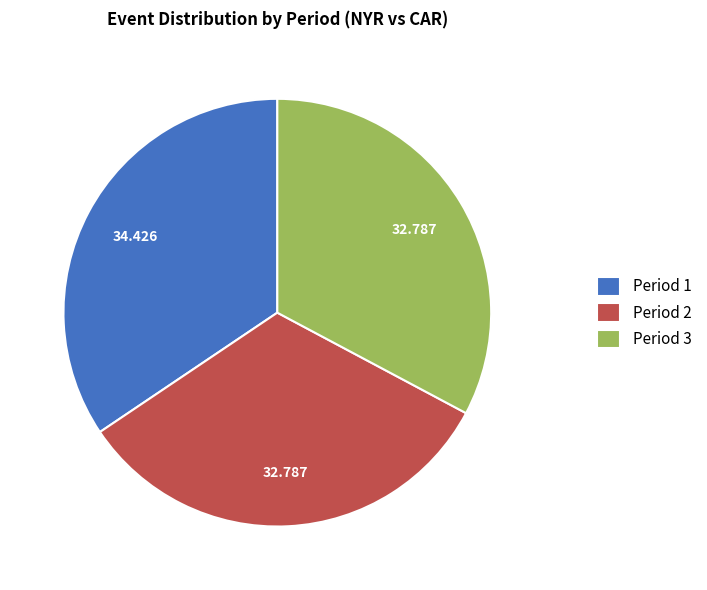

Does Period 1 account for over 50% of the chart?

No